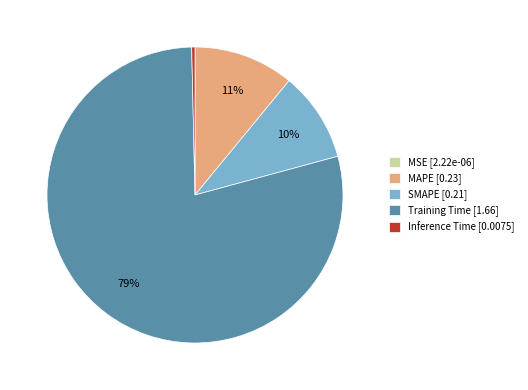

To the nearest percent, what portion does Training Time represent?

79%